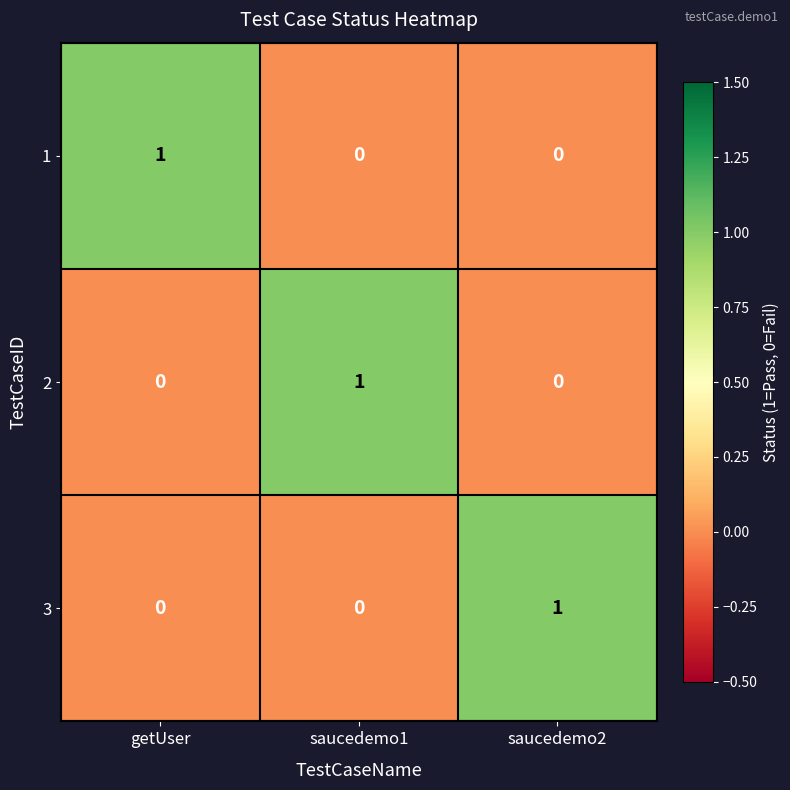

Count the 2 values in the range 0 to 1.

3